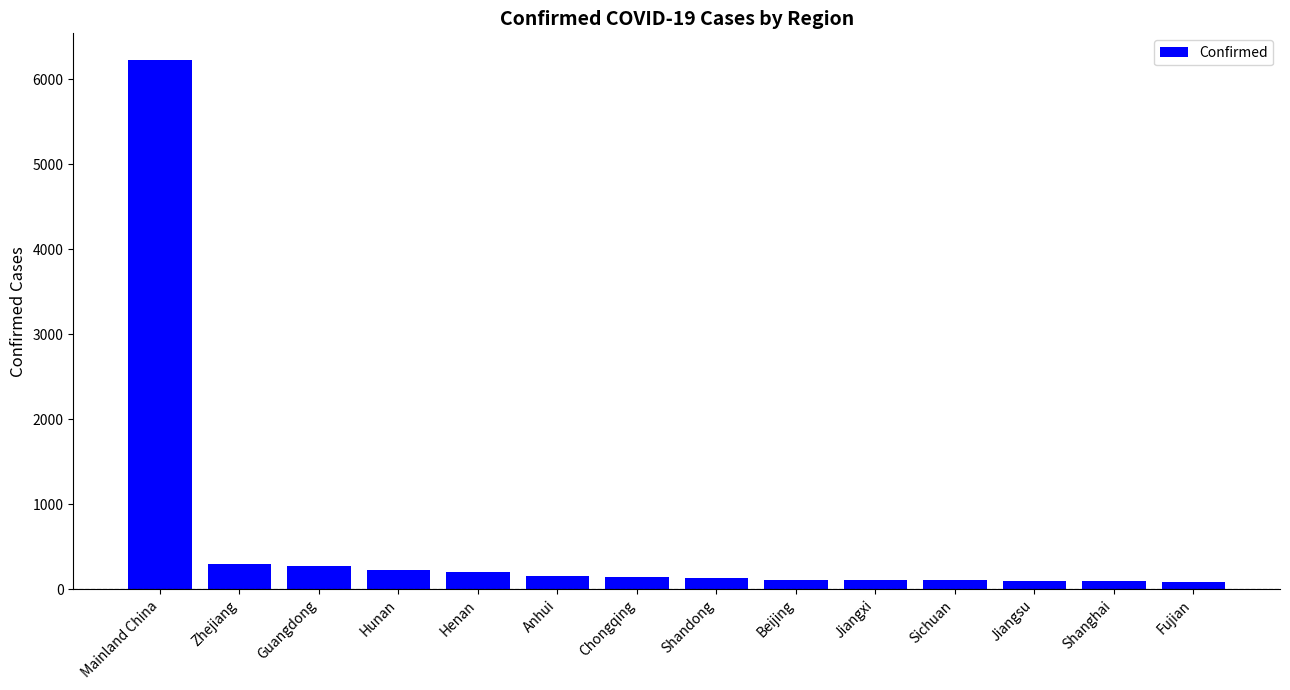

The value at Guangdong is 490. True or false?

False